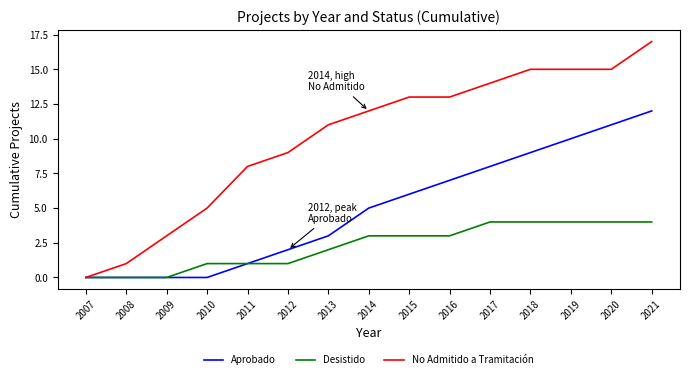

How many lines are shown in the chart?

3